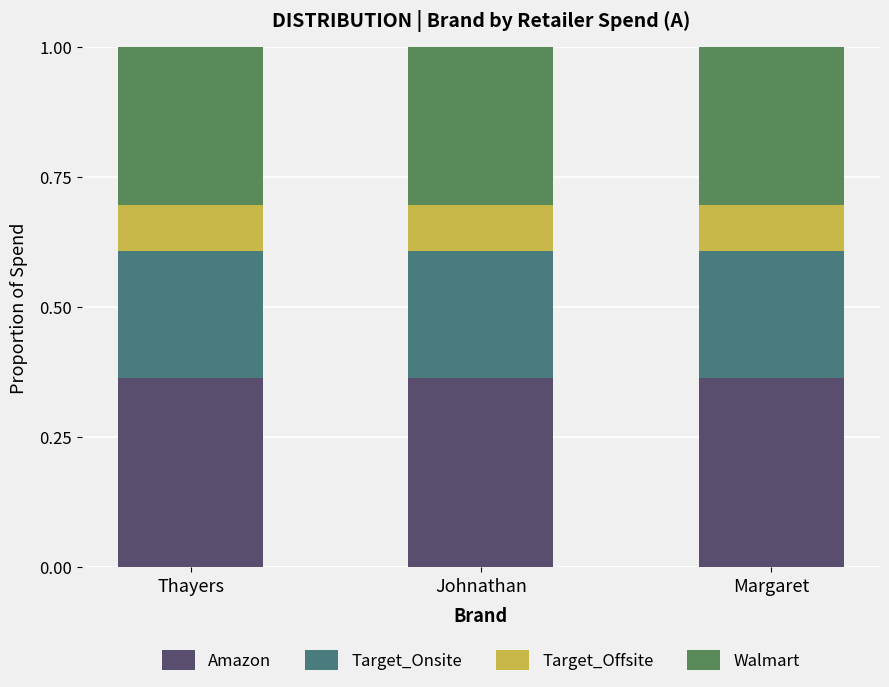

Is it true that Amazon equals 0.6 at Margaret?

False